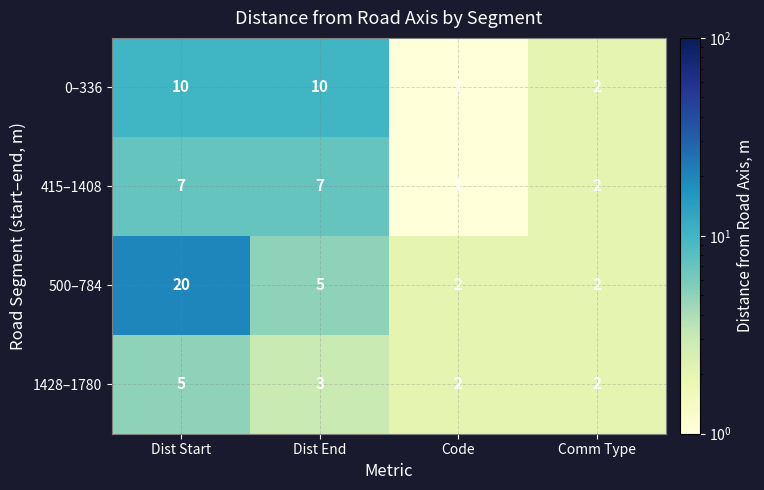

Count the number of categories in the chart.

4